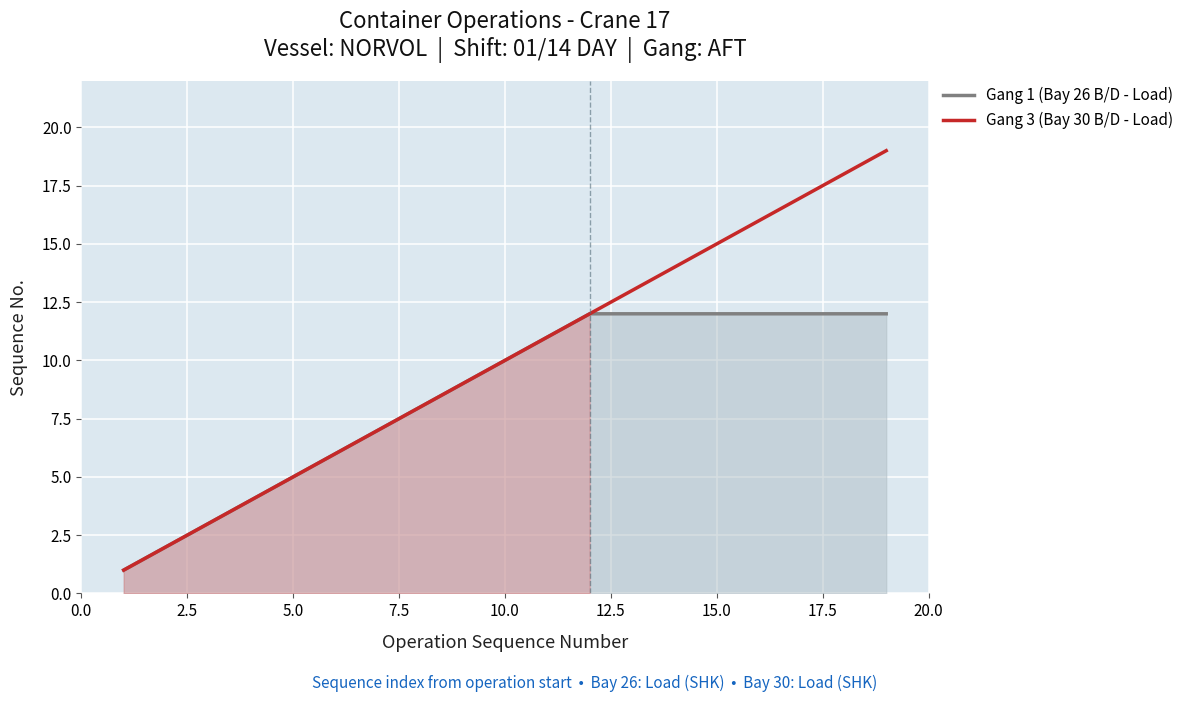

How many lines are shown in the chart?

2